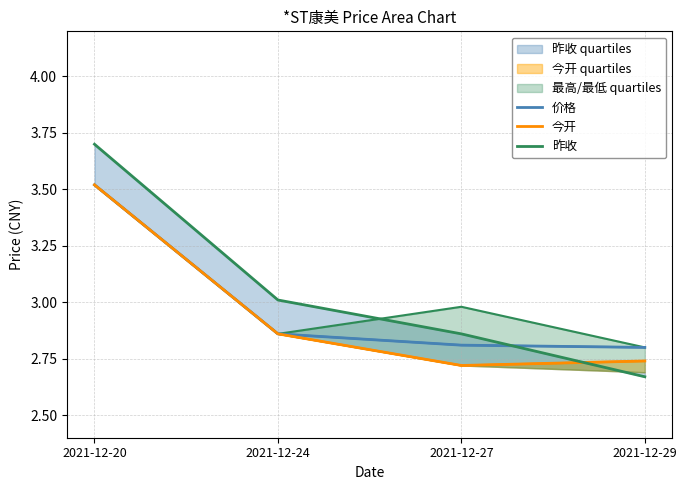

Which category has the lowest value in the 昨收 series?

2021-12-29